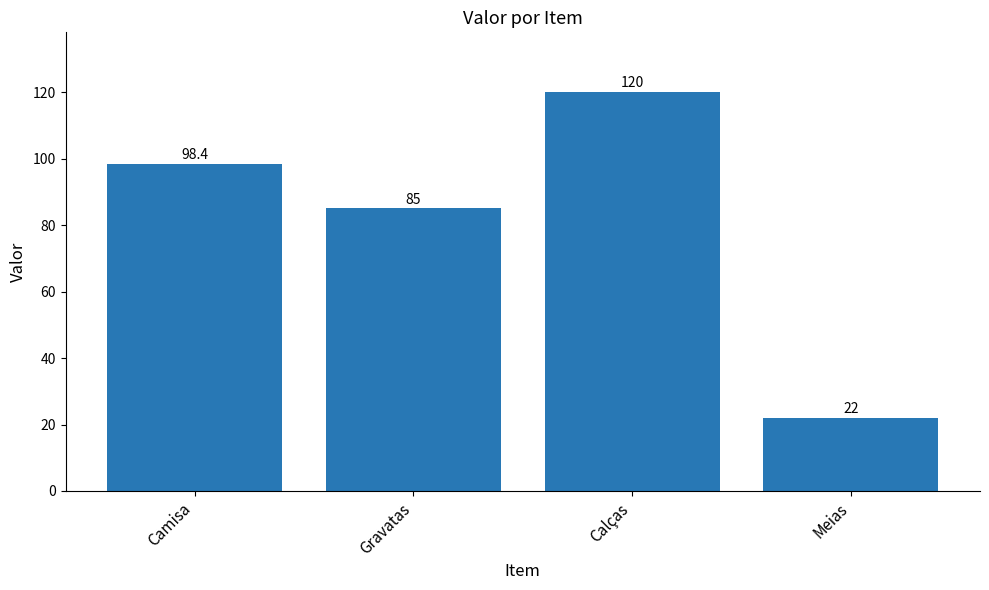

List the labels in order of value, largest first.

Calças, Camisa, Gravatas, Meias